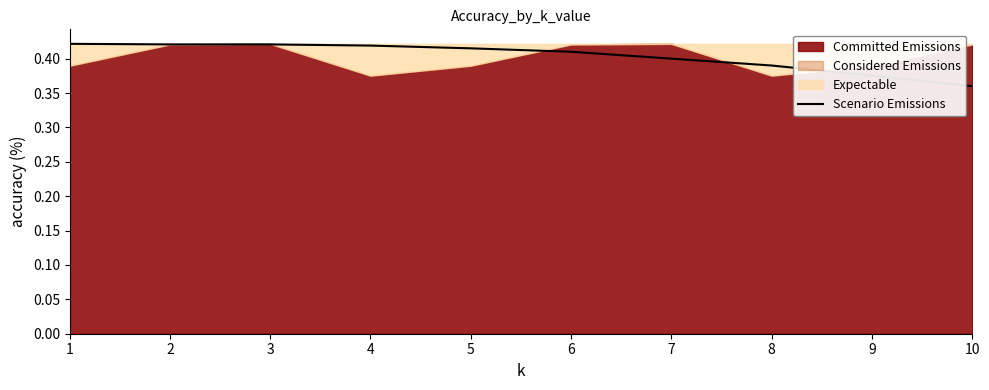

What is the approximate value at 8?

0.4